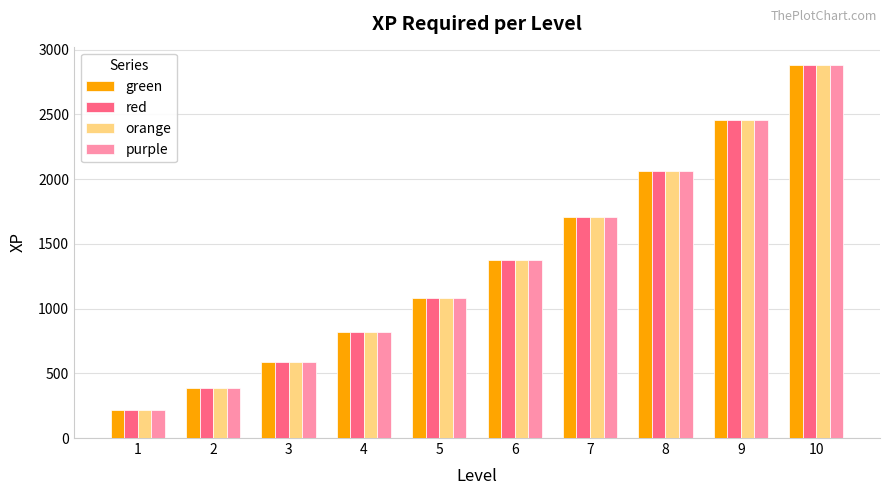

How many distinct data groups are displayed?

4